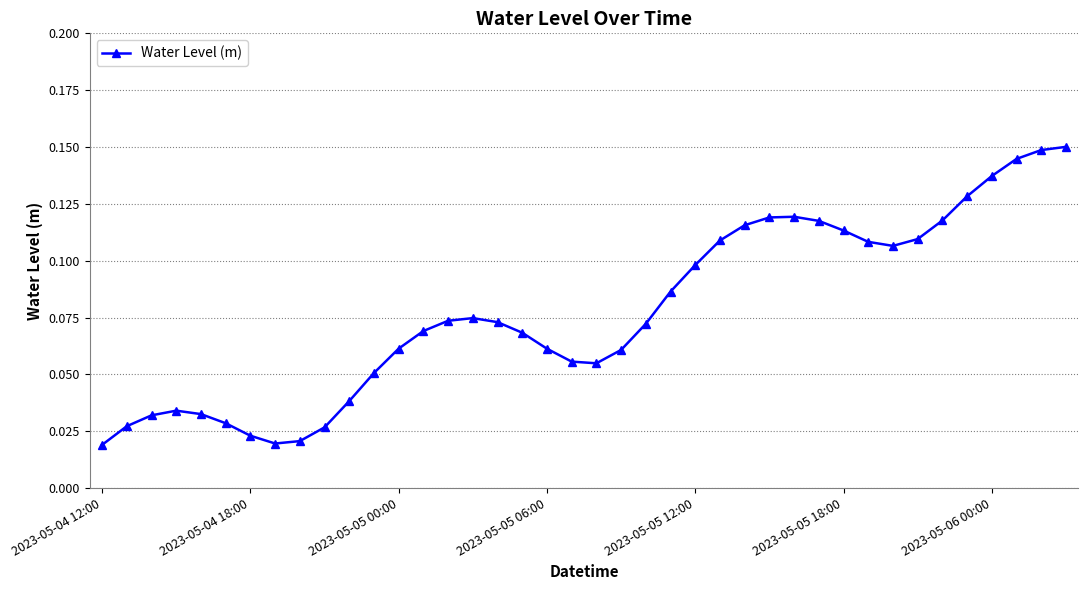

True or false: the data has more than 0 interior local peaks.

True